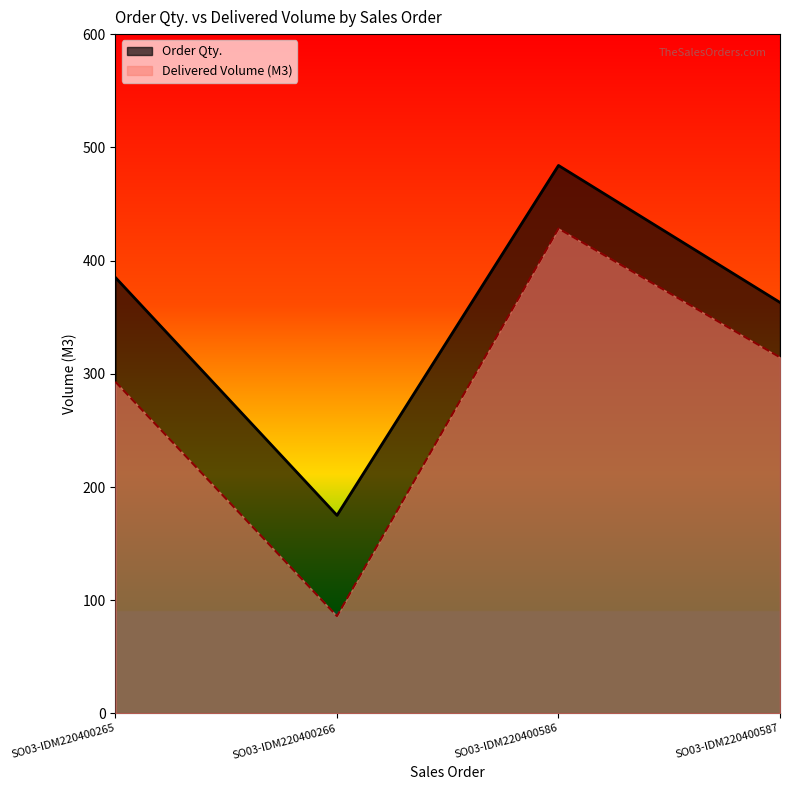

Which category has the highest value across all series?

SO03-IDM220400586